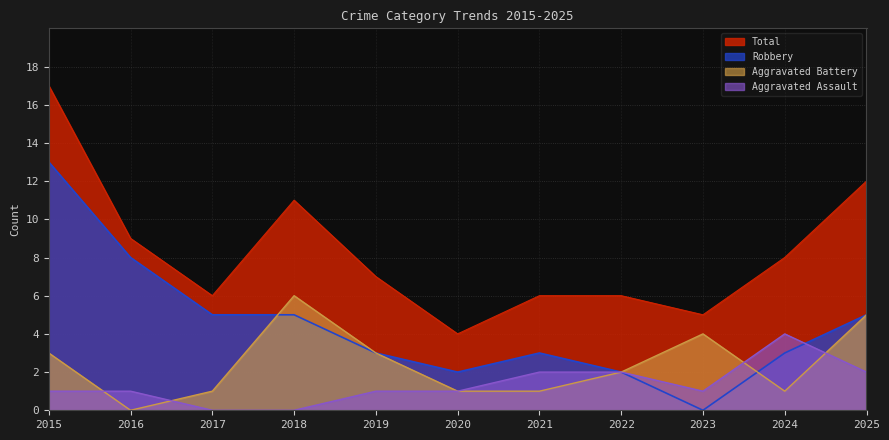

Is the value of Aggravated Battery at 2020 greater than the value of Total at 2025?

No